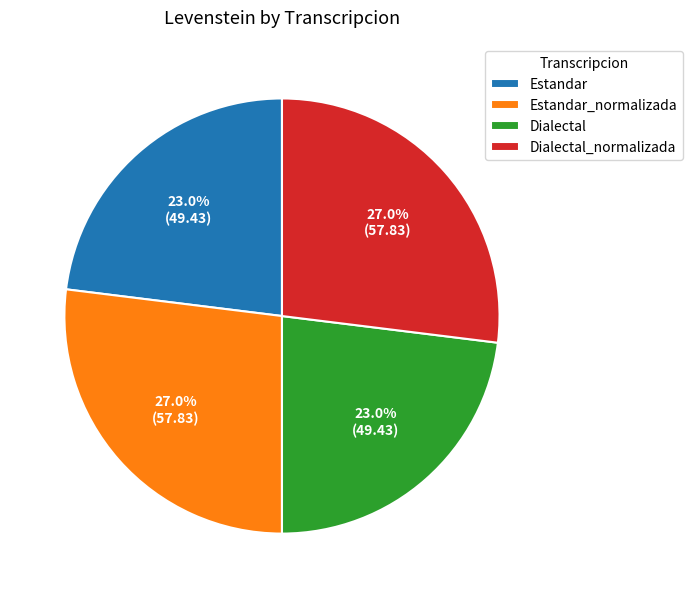

Combined, what portion of the pie is Estandar_normalizada and Estandar?

50.0%